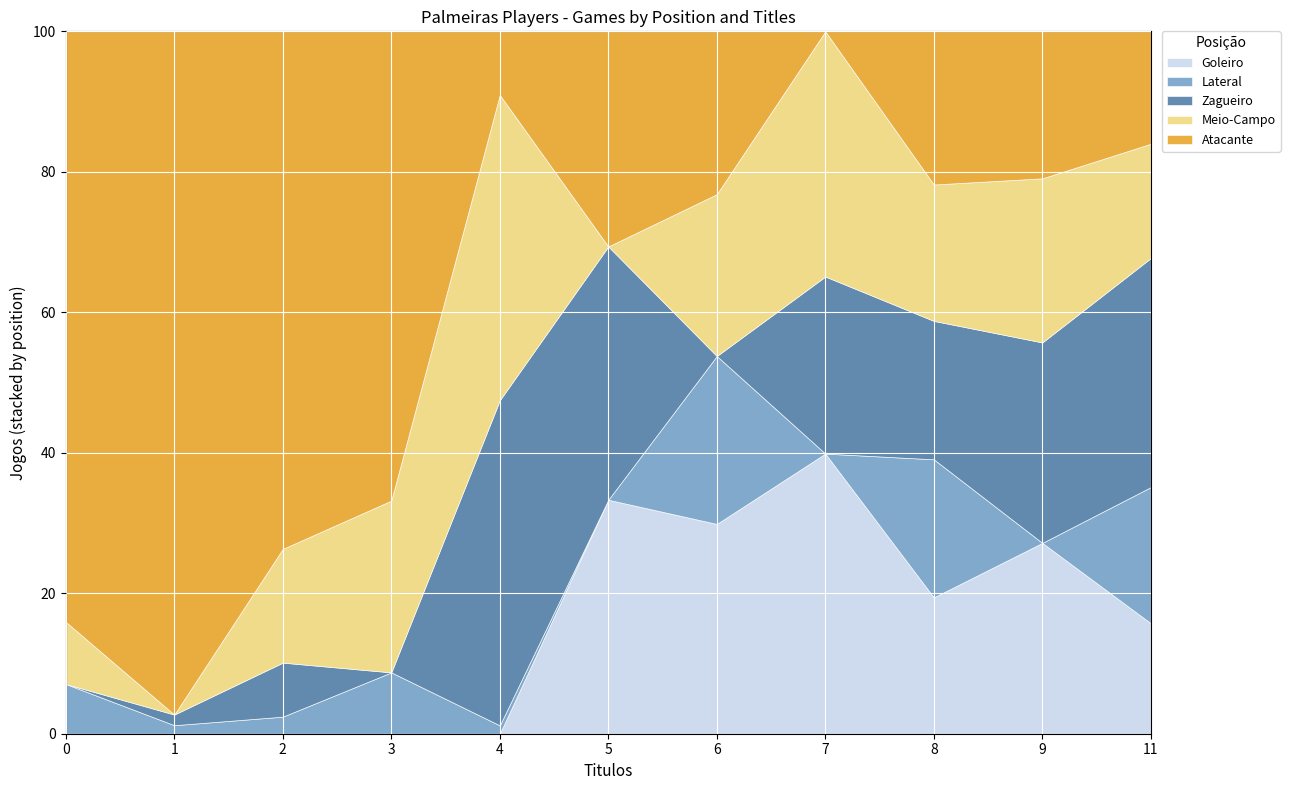

What is the total value across all series at 3?

100.0